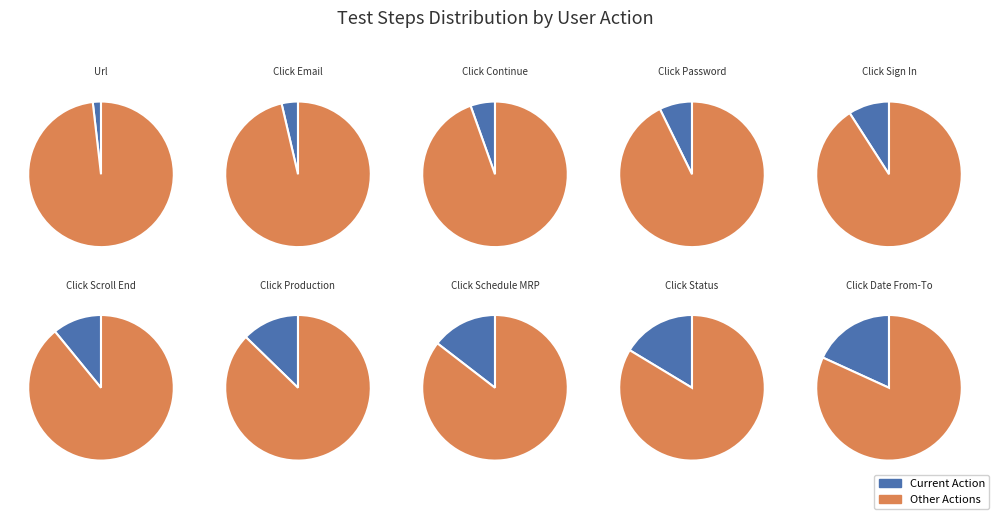

Is Verify clicking on Password the majority of the pie?

No